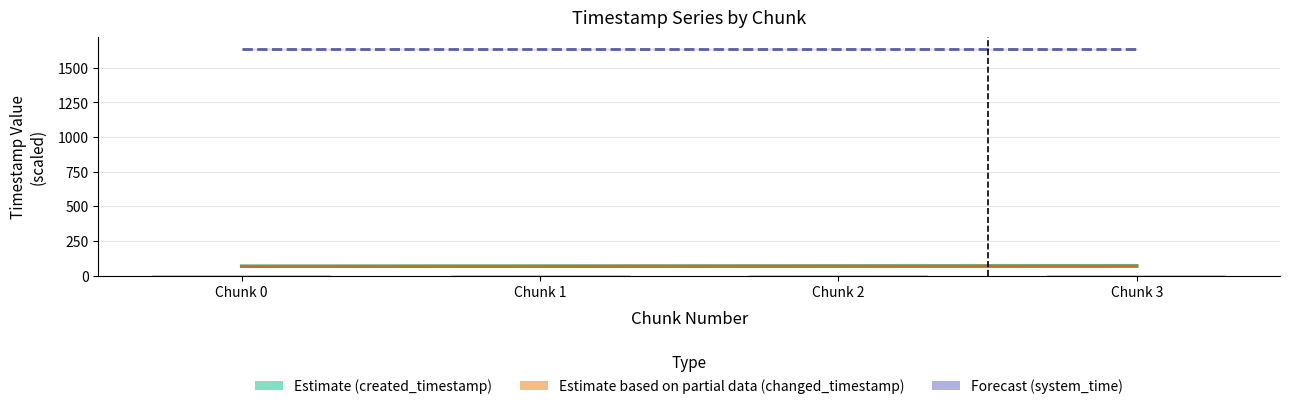

Reading left to right, what are all the values shown in this chart?

Estimate (created_timestamp mid): 66.7	67.4	68.1	68.7
Estimate partial (changed_timestamp mid): 66.6	67.3	68.1	68.6
Forecast (system_time): 1638.6	1638.6	1638.6	1638.6